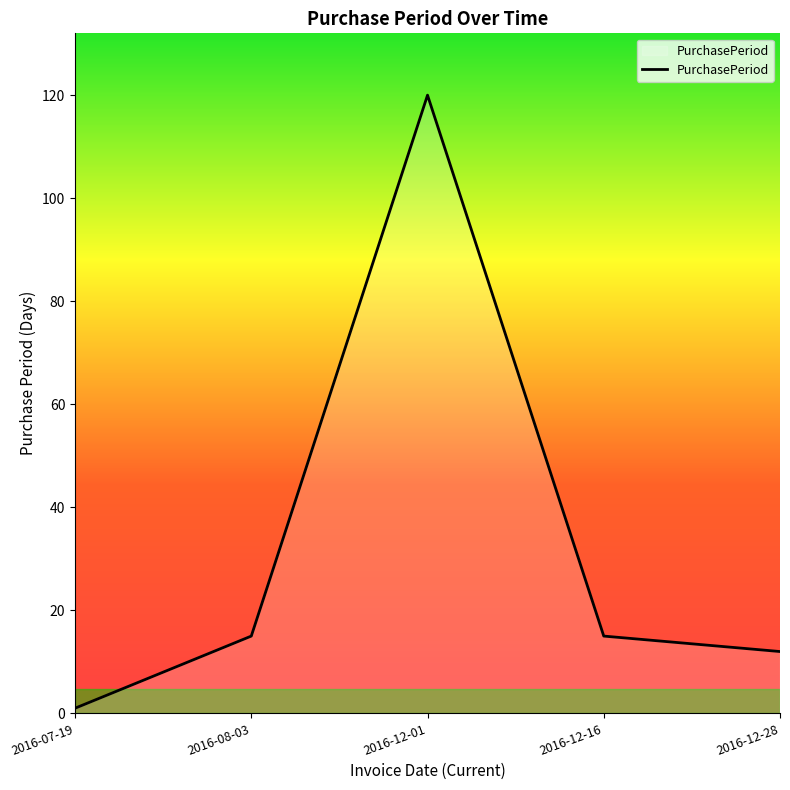

Which label corresponds to the smallest value in the chart?

2016-07-19